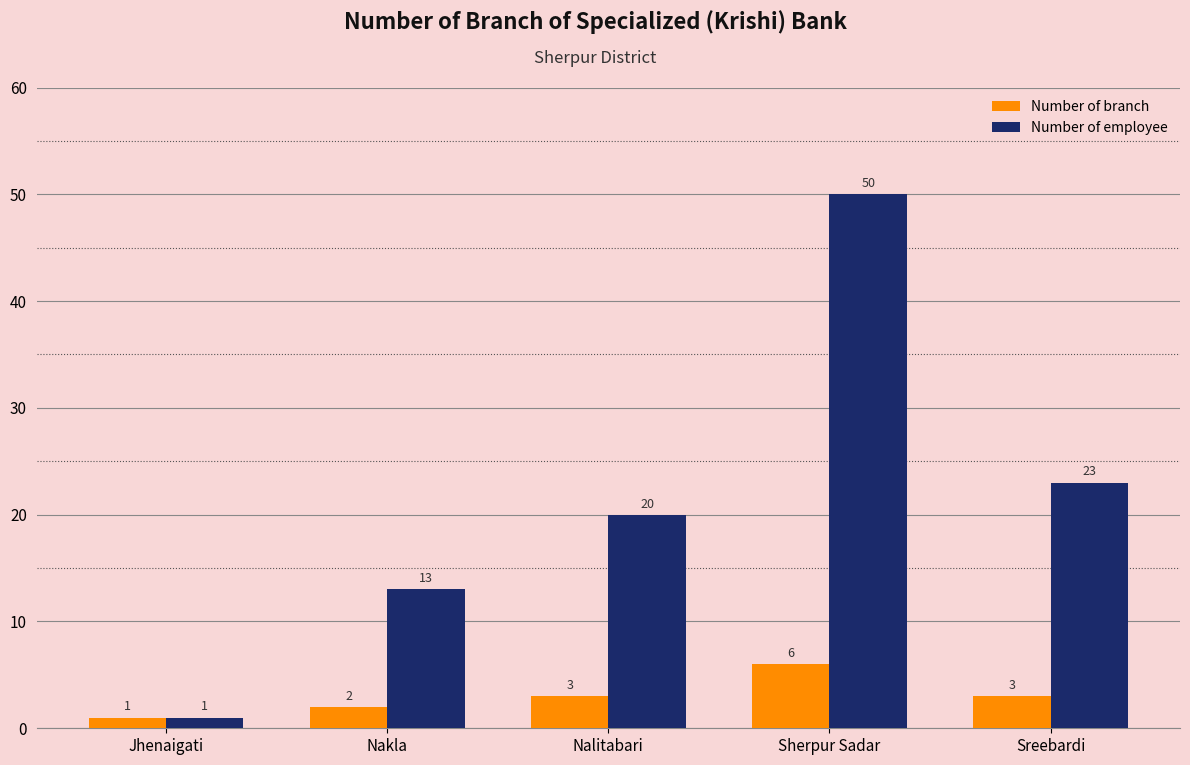

How many groups of bars are there?

5